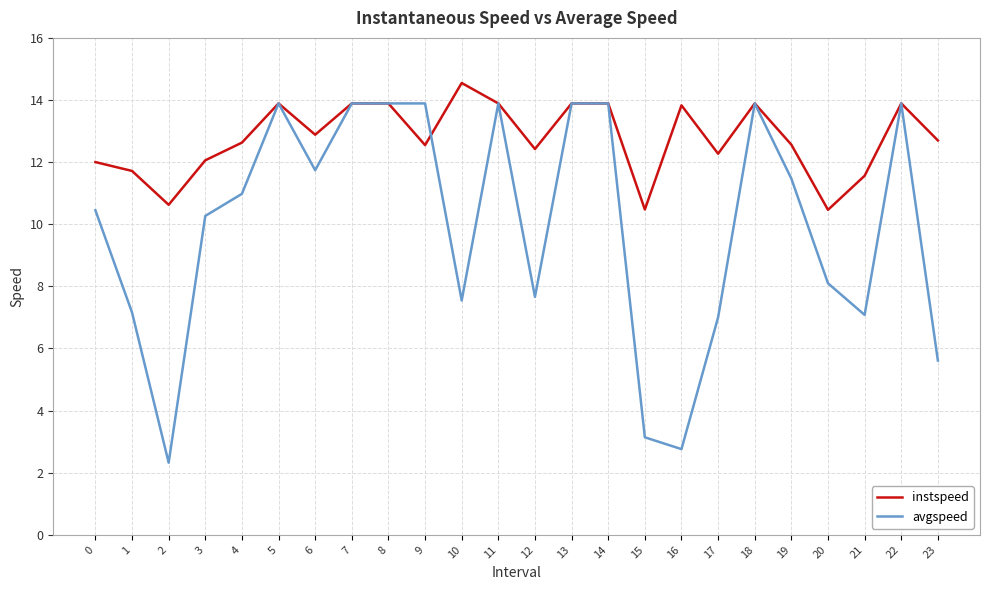

Which label corresponds to the smallest value in the chart?

2